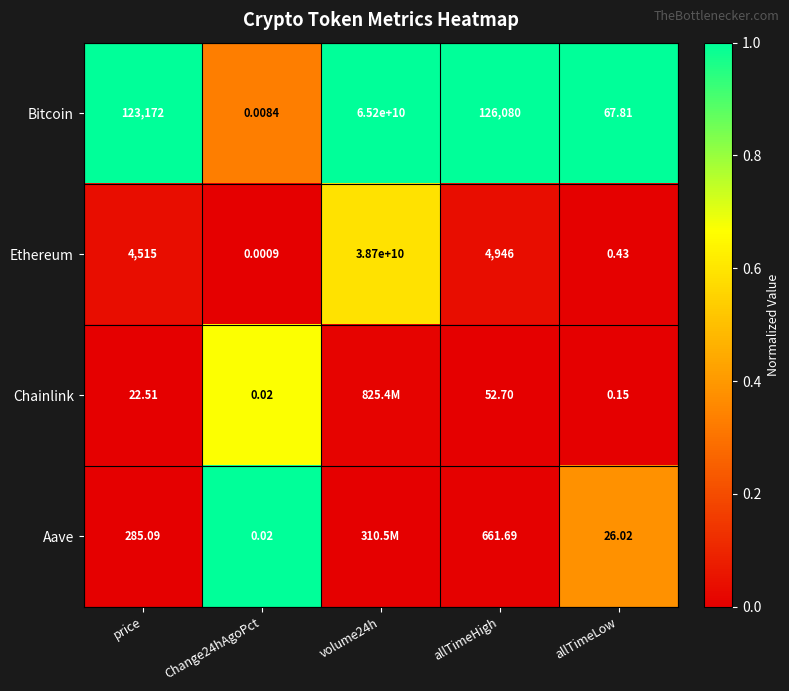

Is the value of Bitcoin at allTimeLow greater than the value of Chainlink at allTimeLow?

Yes